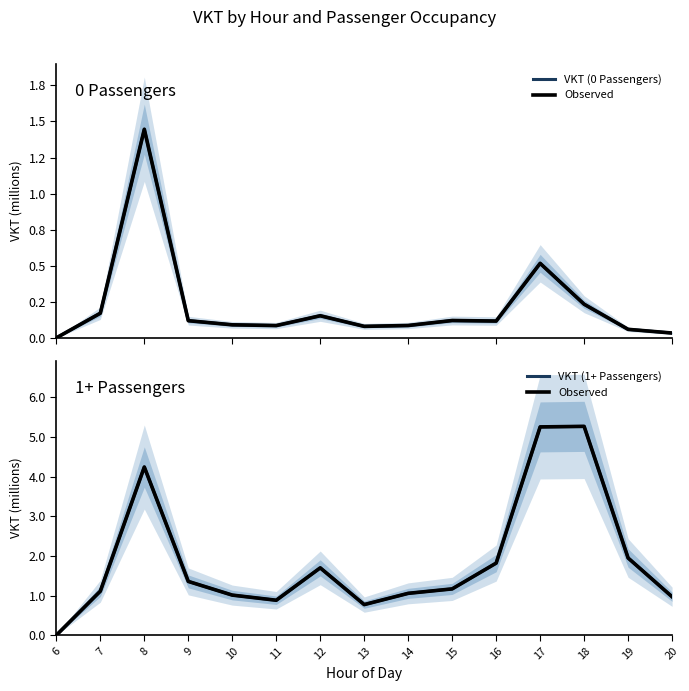

How many intersections are there between VKT (0 Passengers) and VKT observed (1+ Passengers)?

1